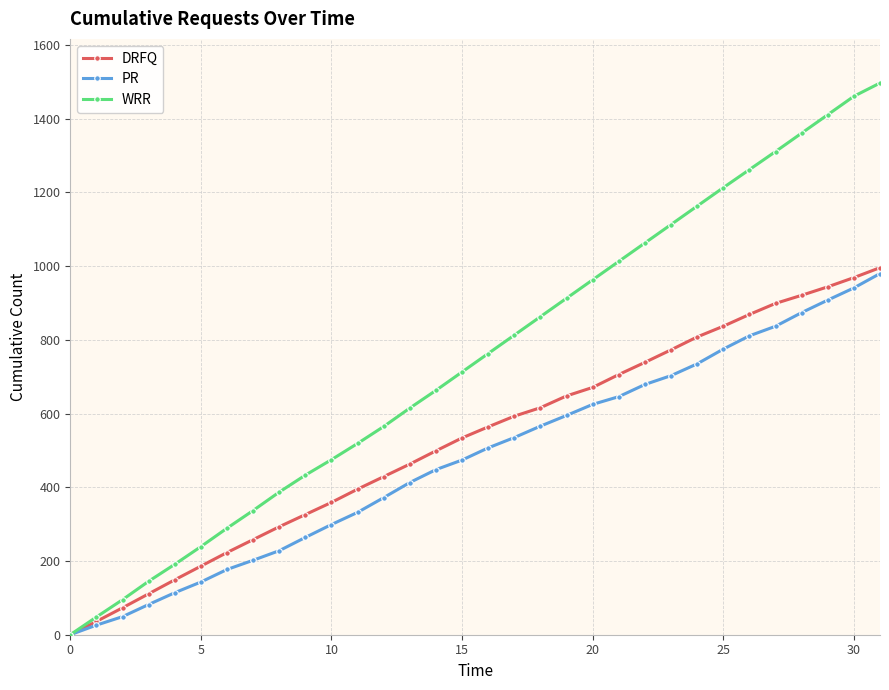

What is the greatest value displayed?

1497